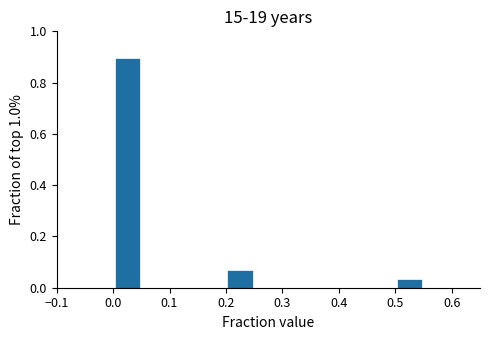

Which range on the x-axis has the tallest bar?

0.00 to 0.05